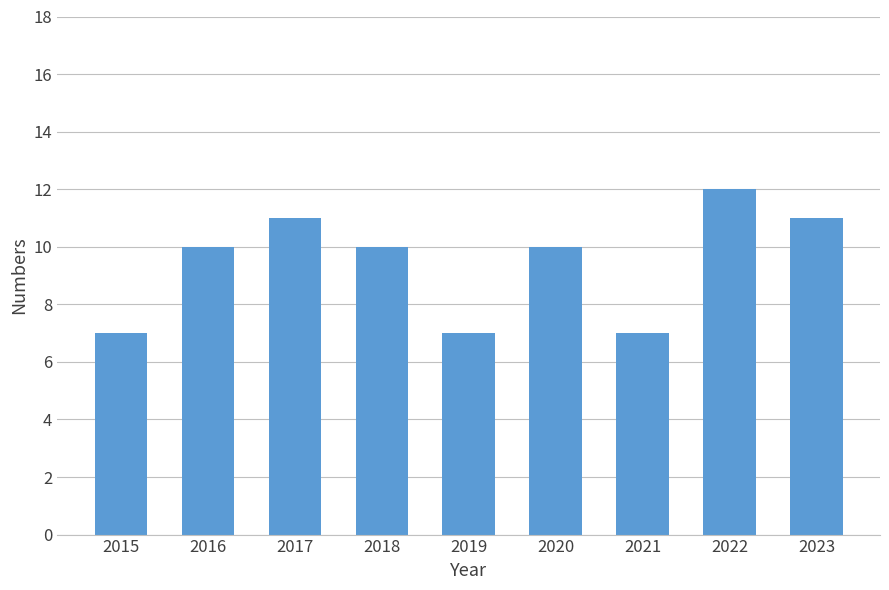

The value at 2022 is 12. True or false?

True